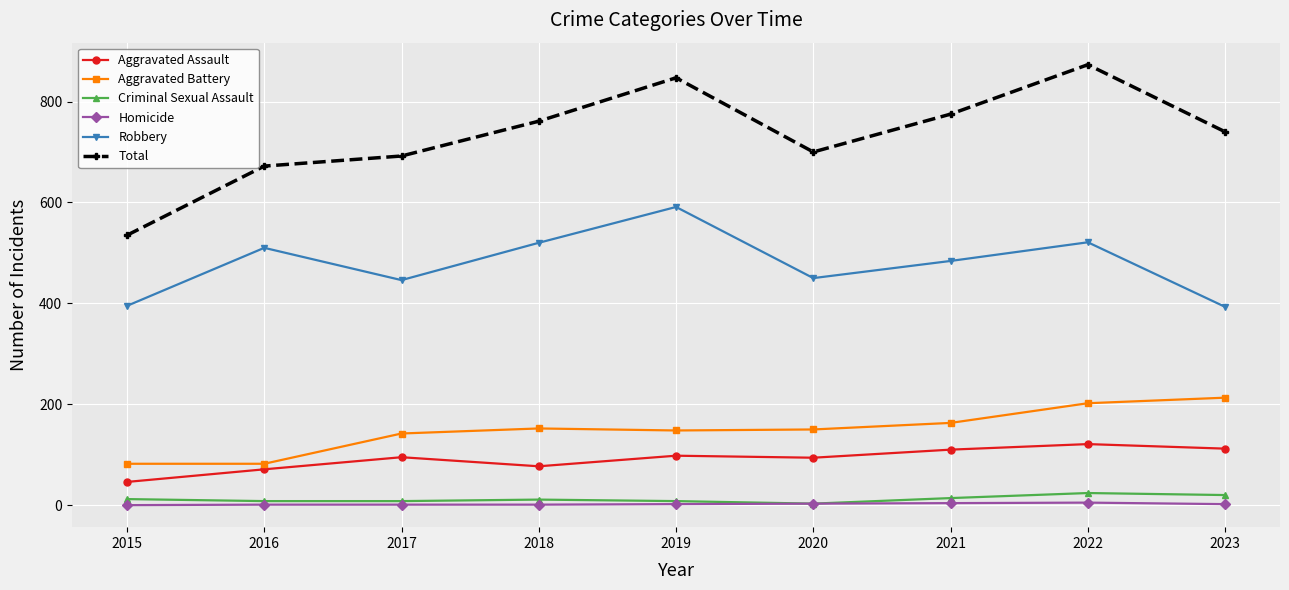

True or false: Homicide and Aggravated Battery cross at least once.

False